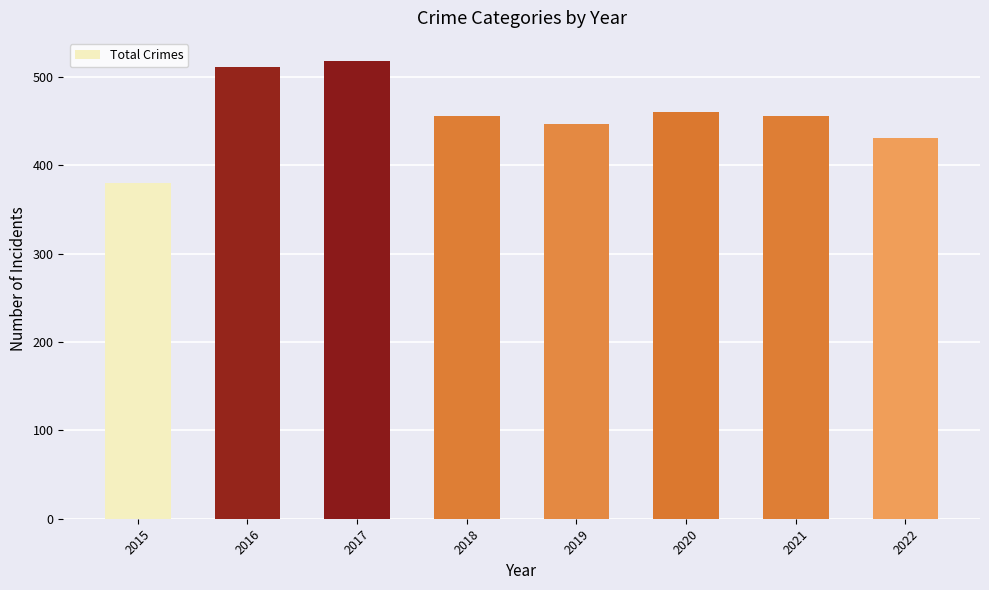

Between 2020 and 2015, which is larger?

2020